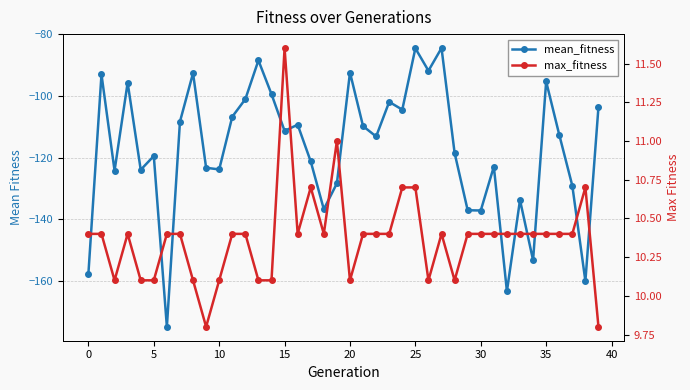

True or false: max_fitness has more than 1 points higher than both neighbors.

True